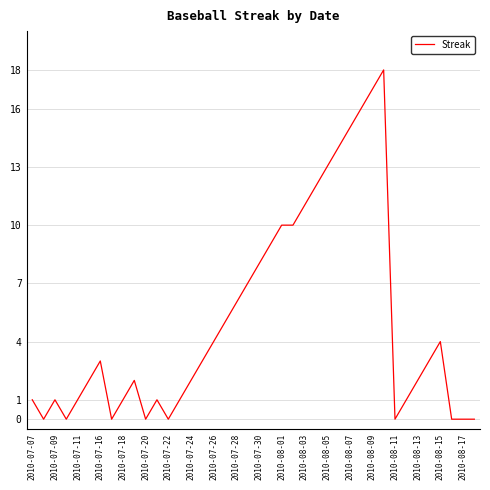

Reading left to right, what are all the values shown in this chart?

1	0	1	0	1	2	3	0	1	2	0	1	0	1	2	3	4	5	6	7	8	9	10	10	11	12	13	14	15	16	17	18	0	1	2	3	4	0	0	0